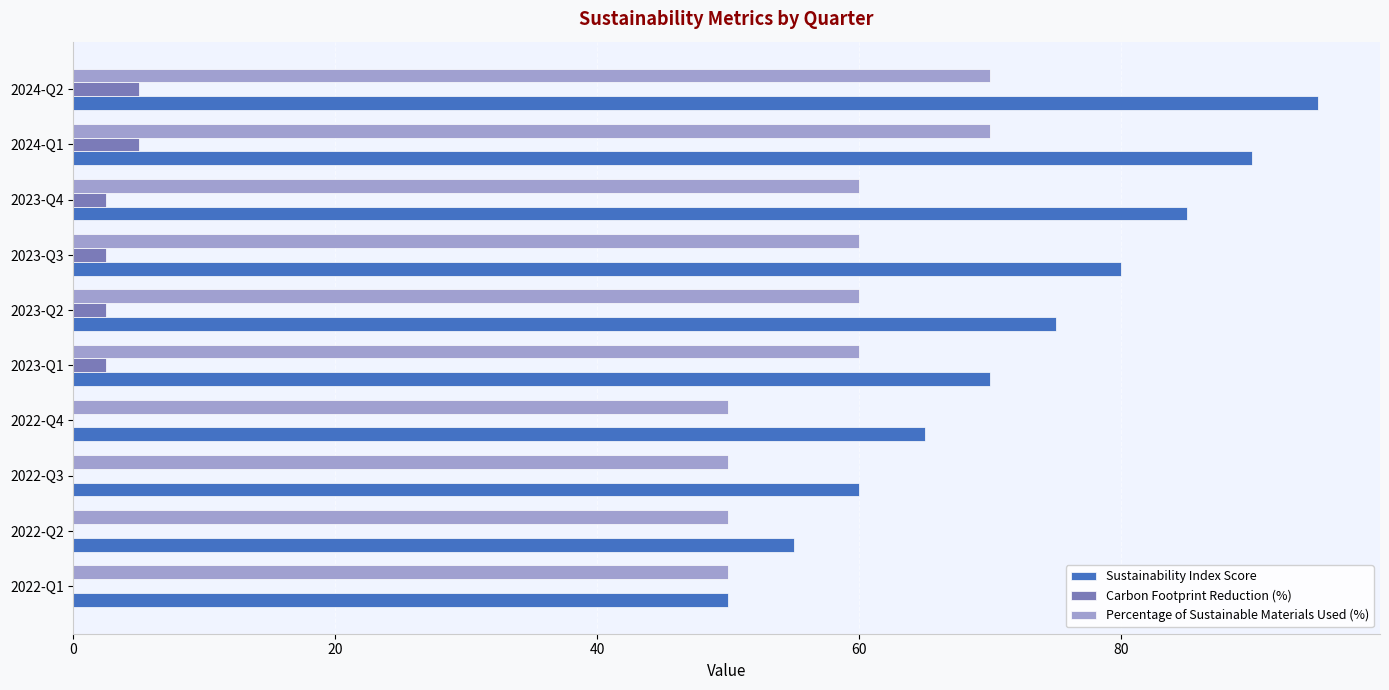

Which series has the largest total across all categories?

Sustainability Index Score